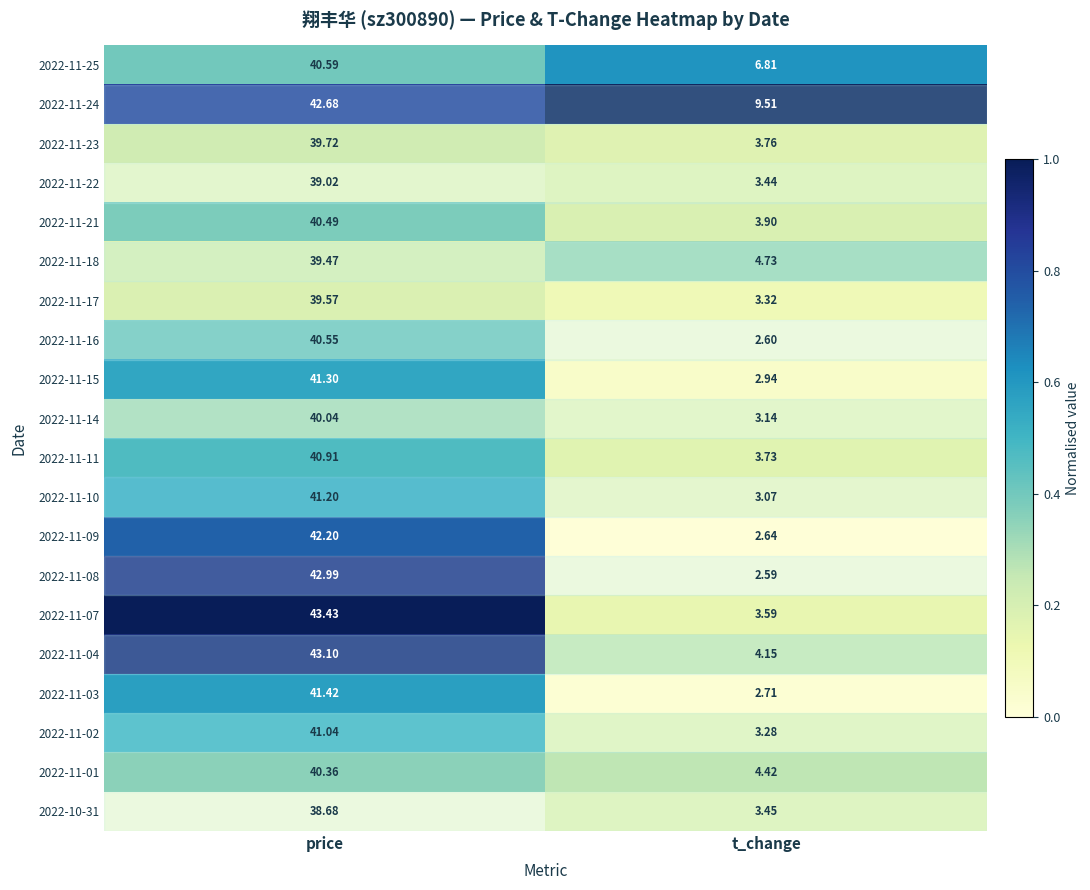

Which label corresponds to the largest value in the chart?

price